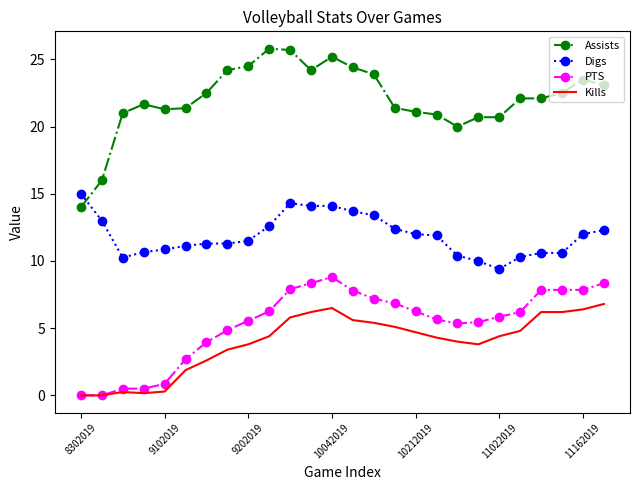

How many series are shown in this chart?

4